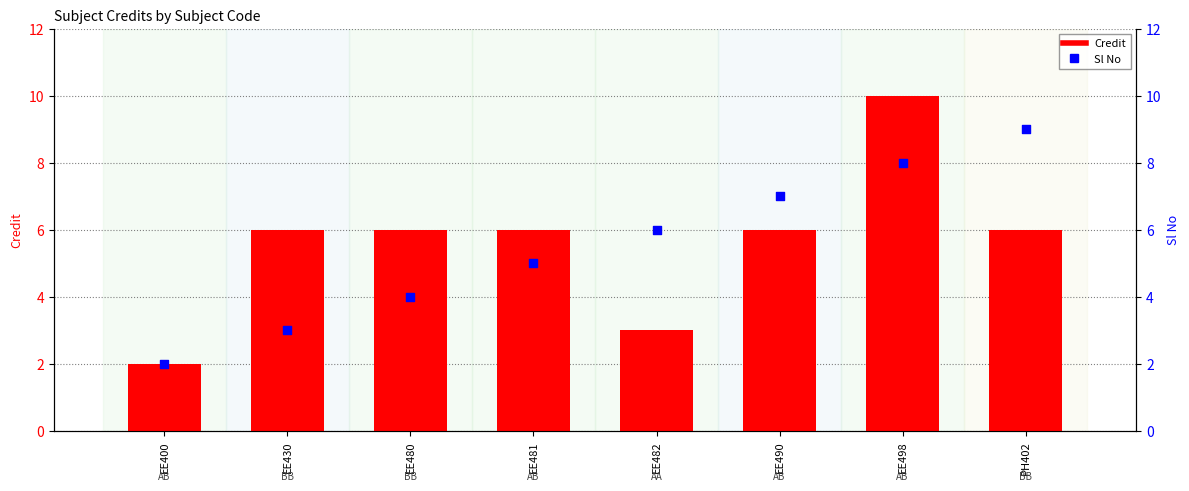

Which series reaches the maximum Y coordinate?

Credit